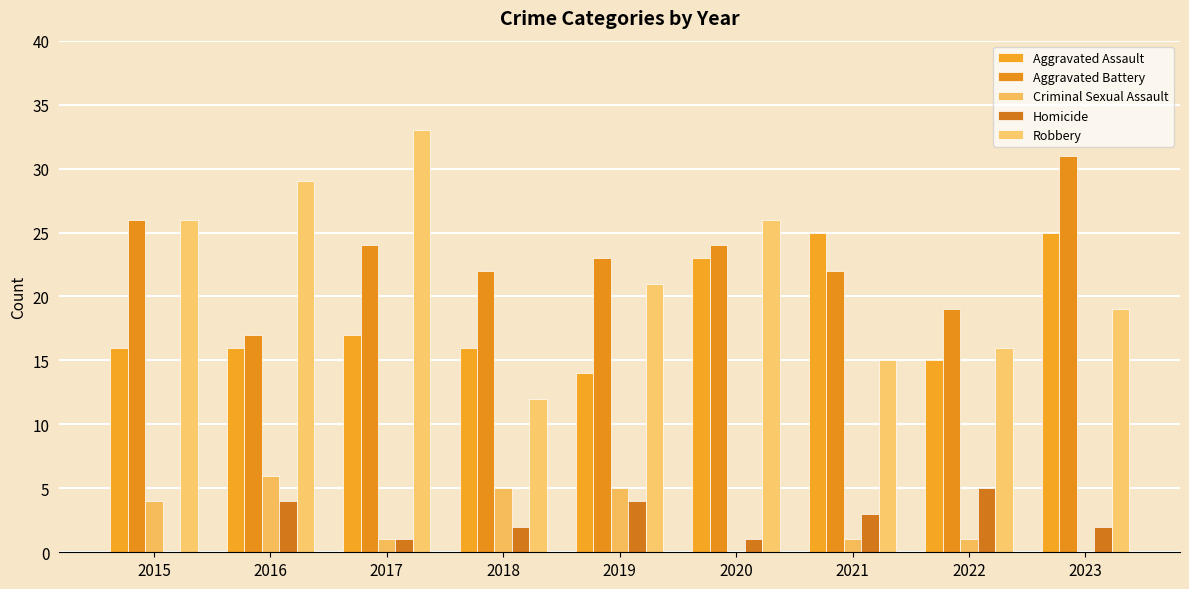

How many series are shown in this chart?

5